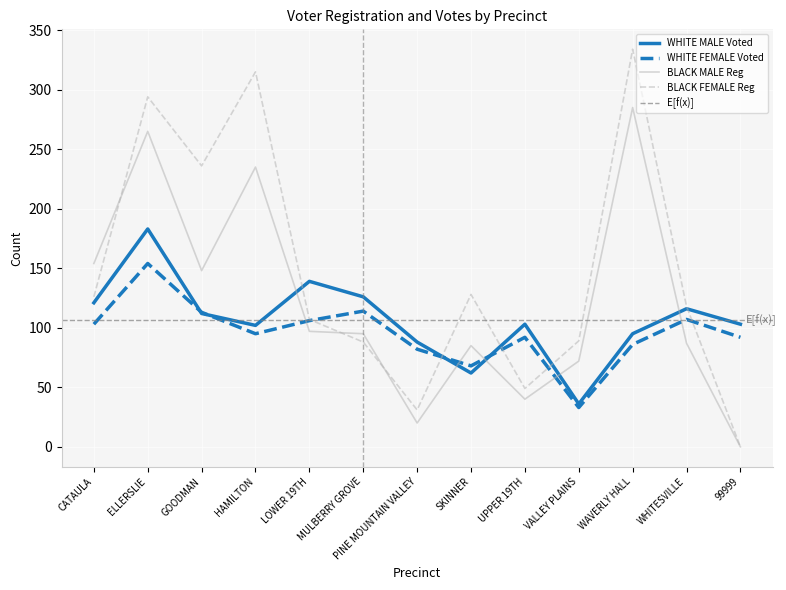

What is the average value of the WHITE FEMALE Voted series?

96